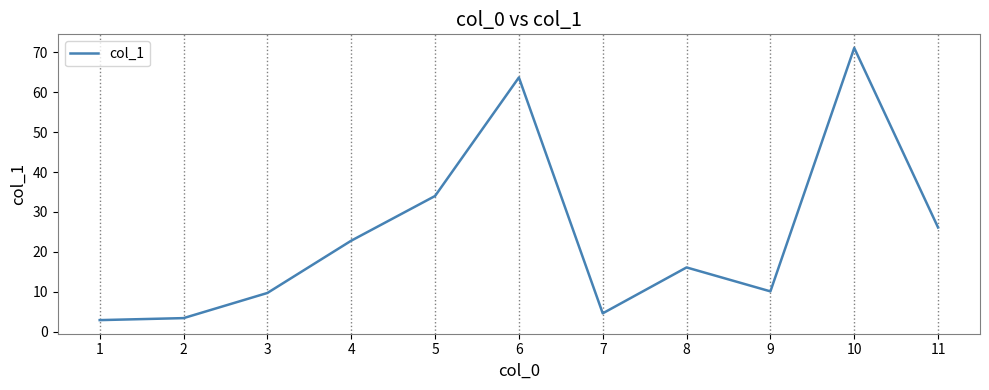

At which label does the data first exceed 16?

4